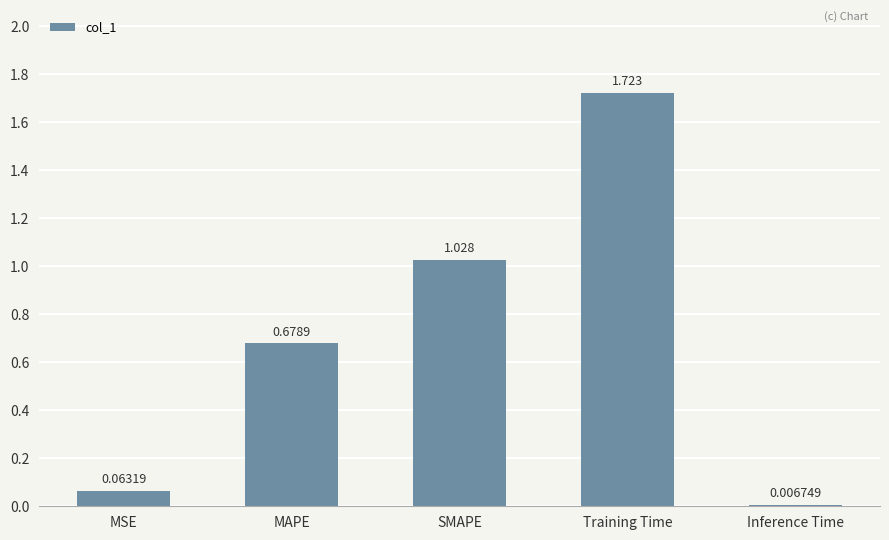

Between MSE and Inference Time, which is larger?

MSE